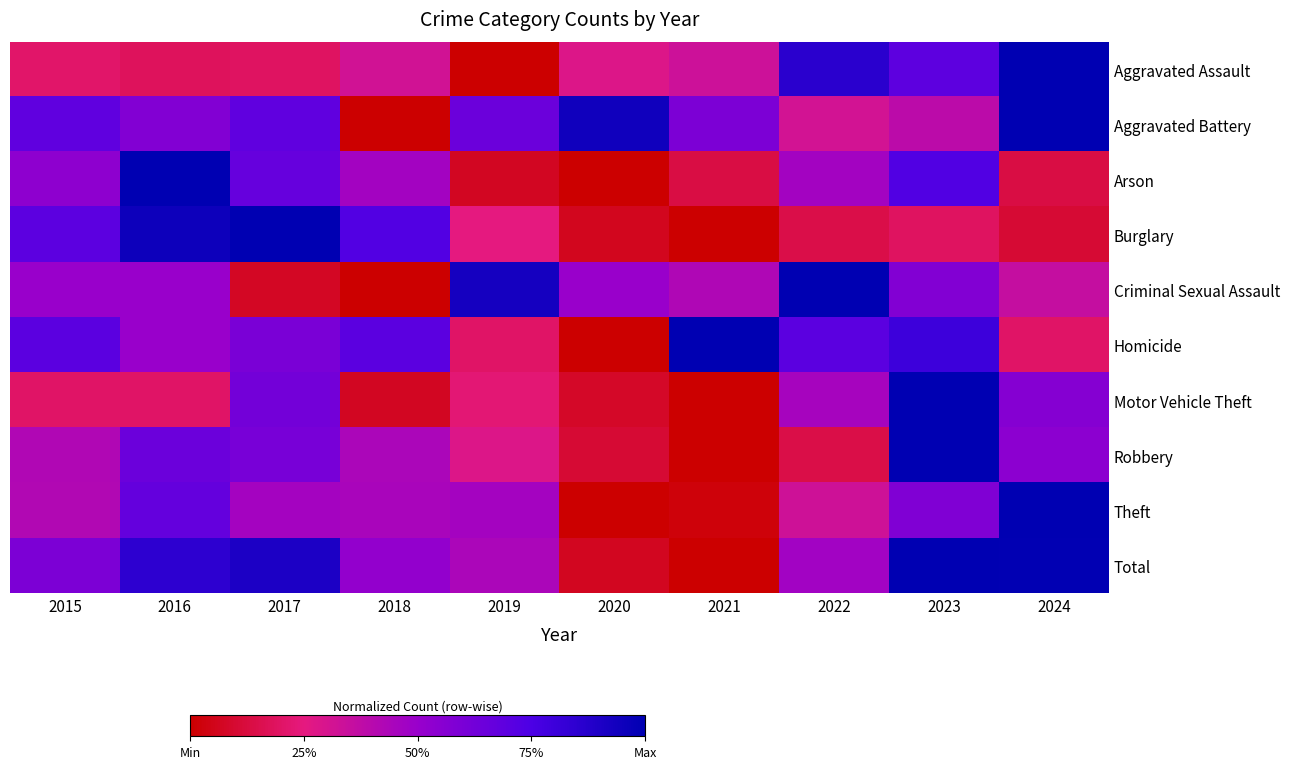

Between 2015 and 2024, which is larger?

2024